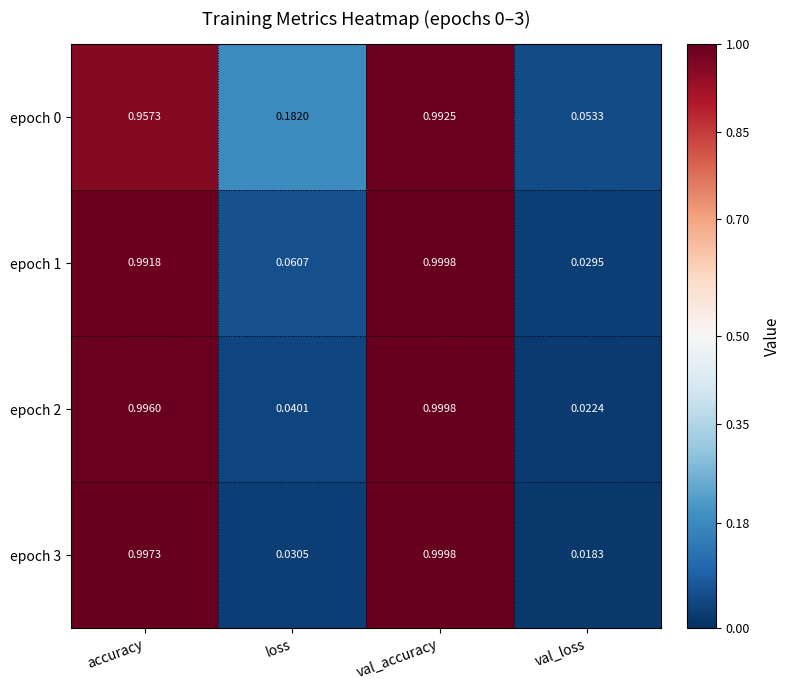

Which series has the widest spread of values?

epoch 3